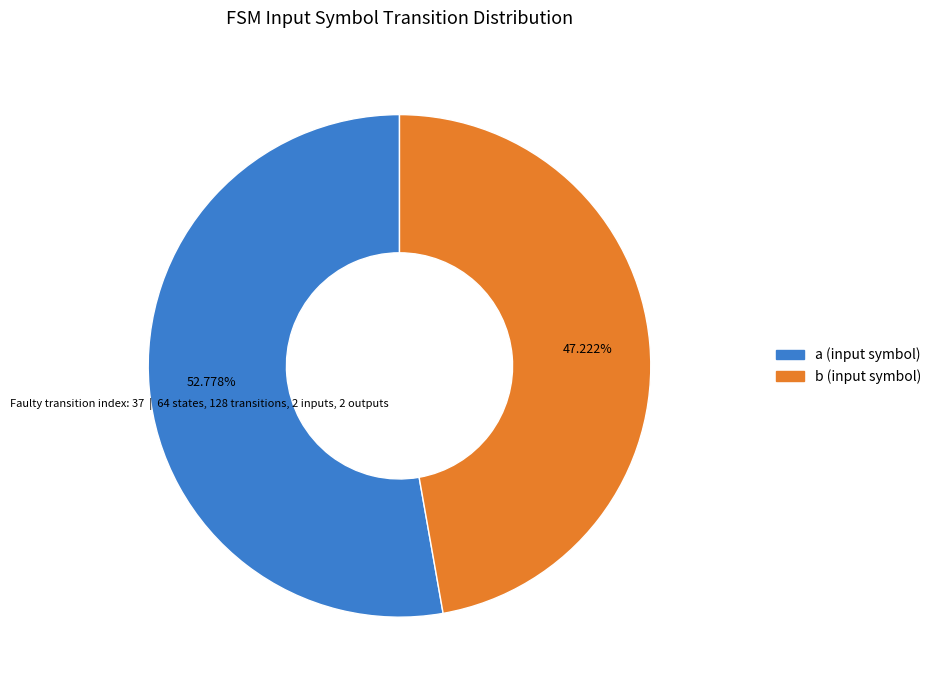

Does a account for over 50% of the chart?

Yes